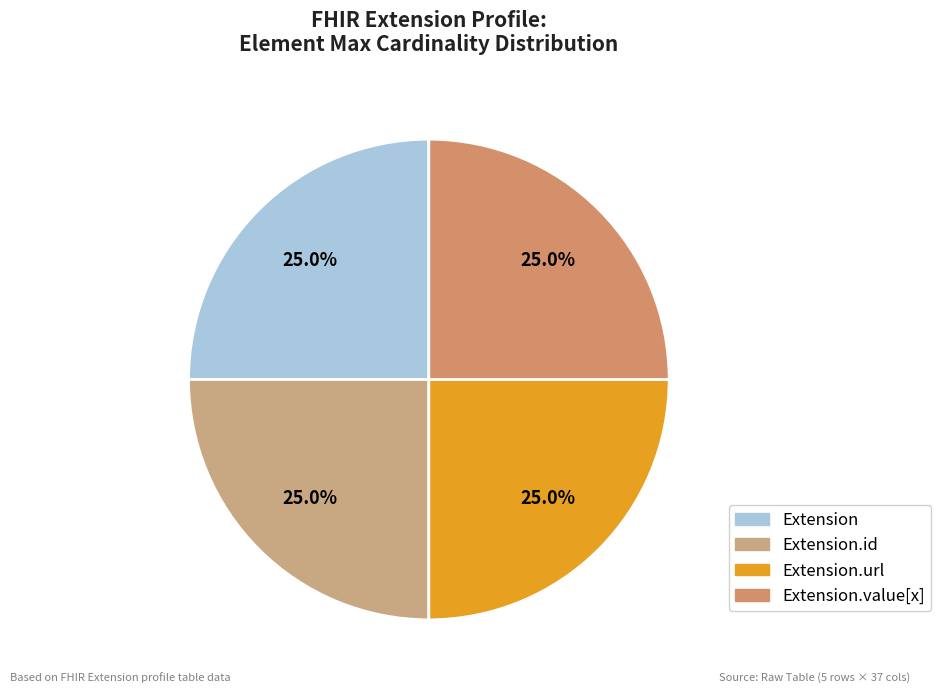

Which category has the biggest portion of the pie?

Extension.url